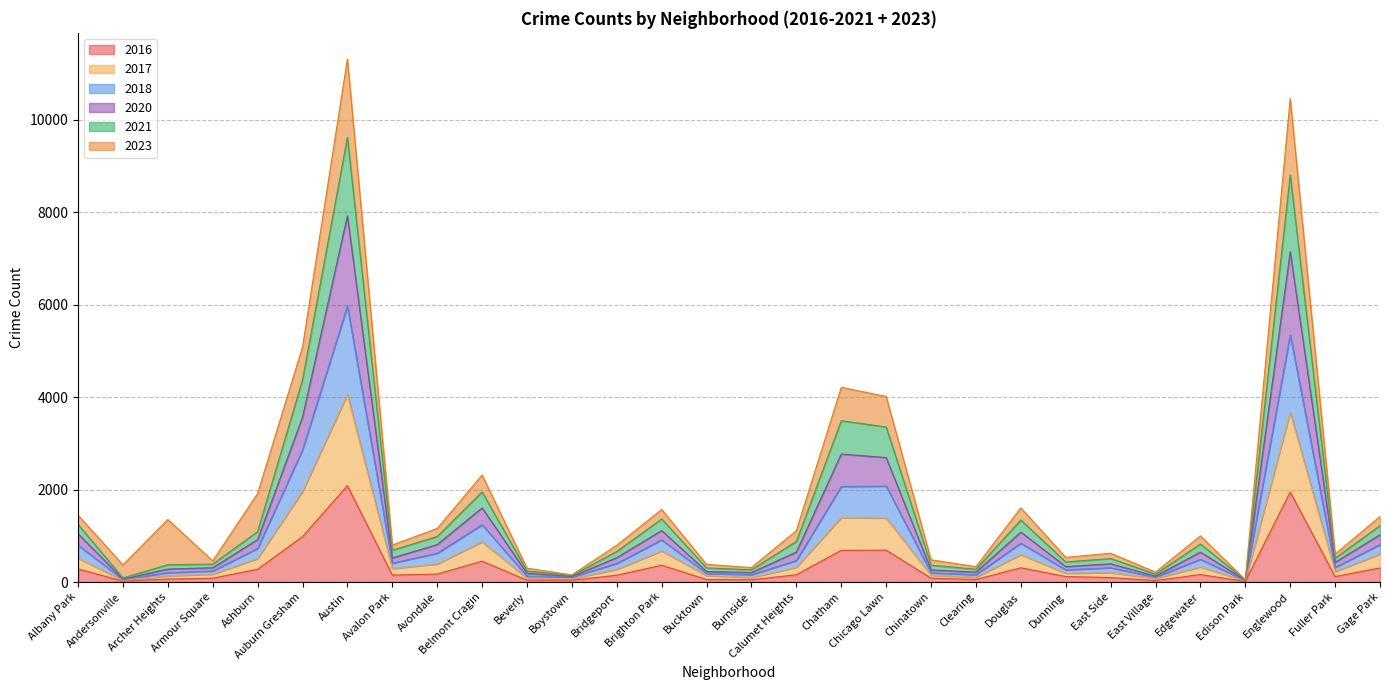

True or false: 2017 and 2016 intersect in this chart.

False